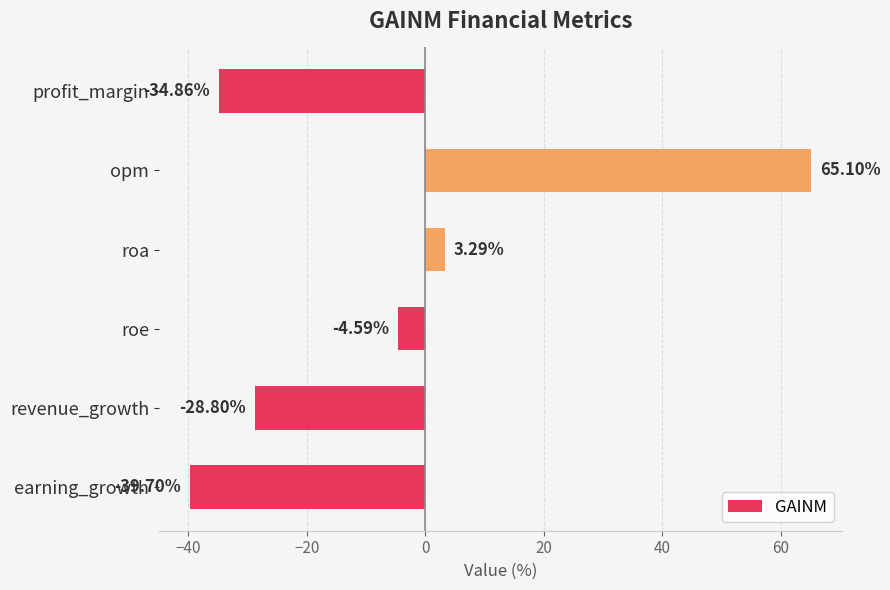

Which has a higher value, earning_growth or roe?

roe